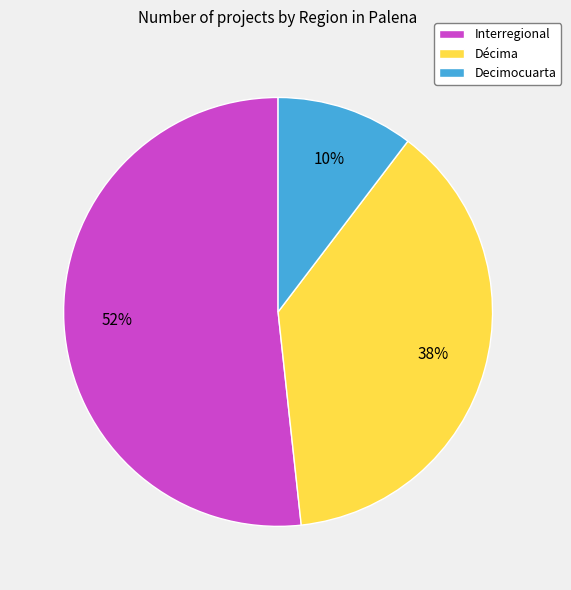

Combined, do Interregional and Décima account for over 50%?

Yes